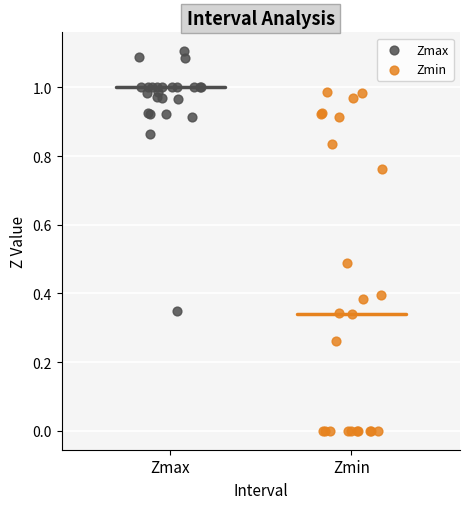

What are all the series names shown in the legend?

Zmax, Zmin